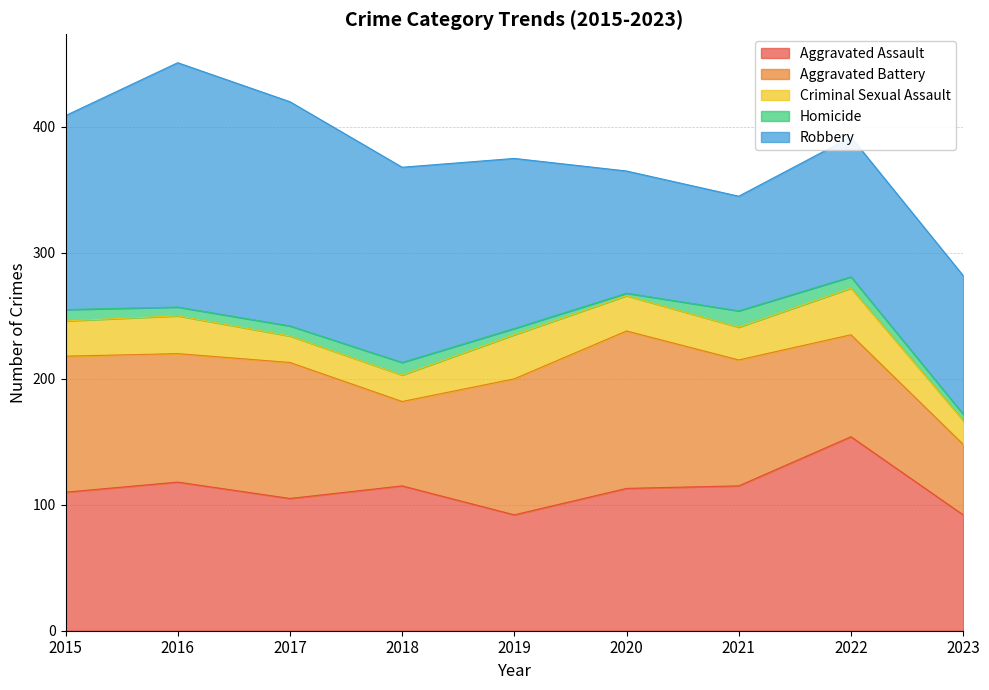

What is the average value of the Criminal Sexual Assault series?

27